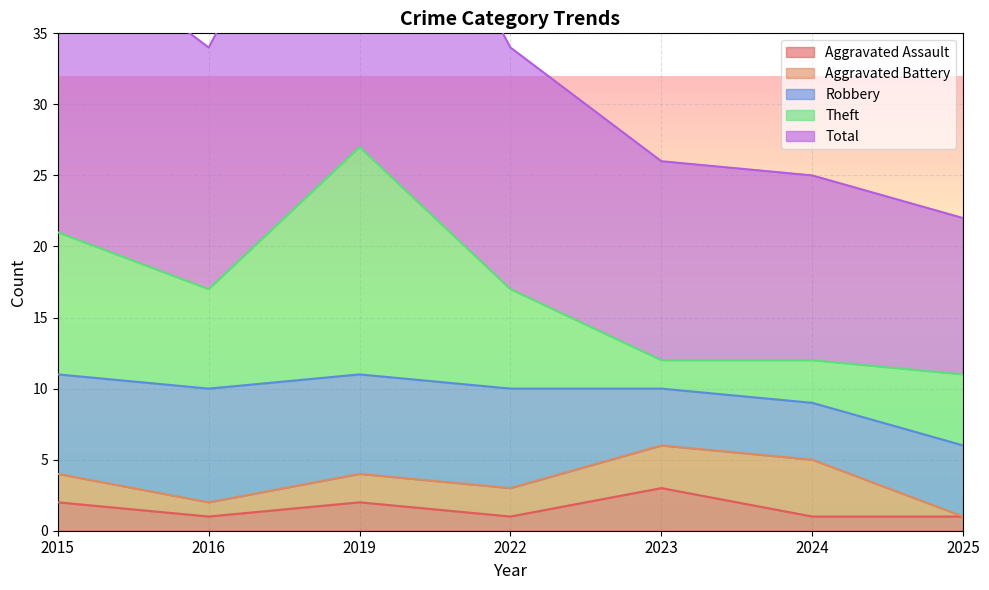

At which category does Aggravated Battery reach its first local valley?

2016